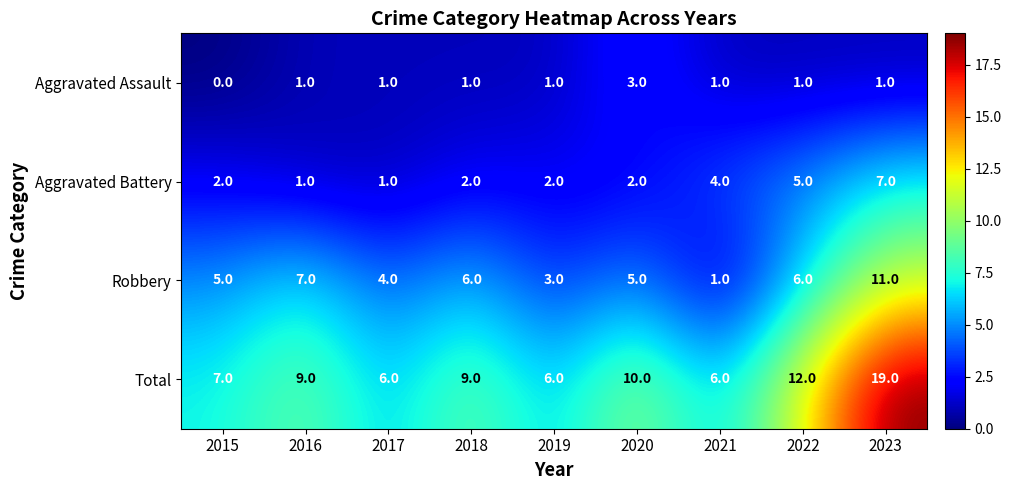

At which label does Total reach its peak?

2023